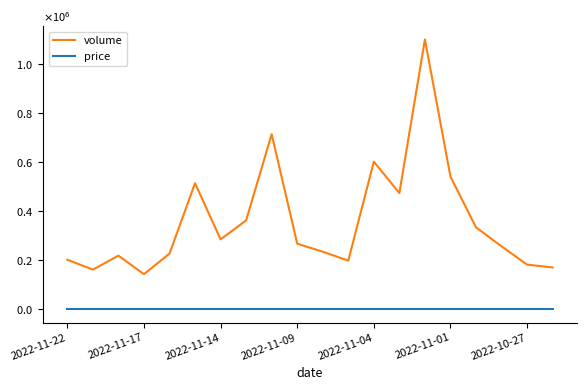

What is the difference between the second highest and second lowest values in the volume series?

552544.0